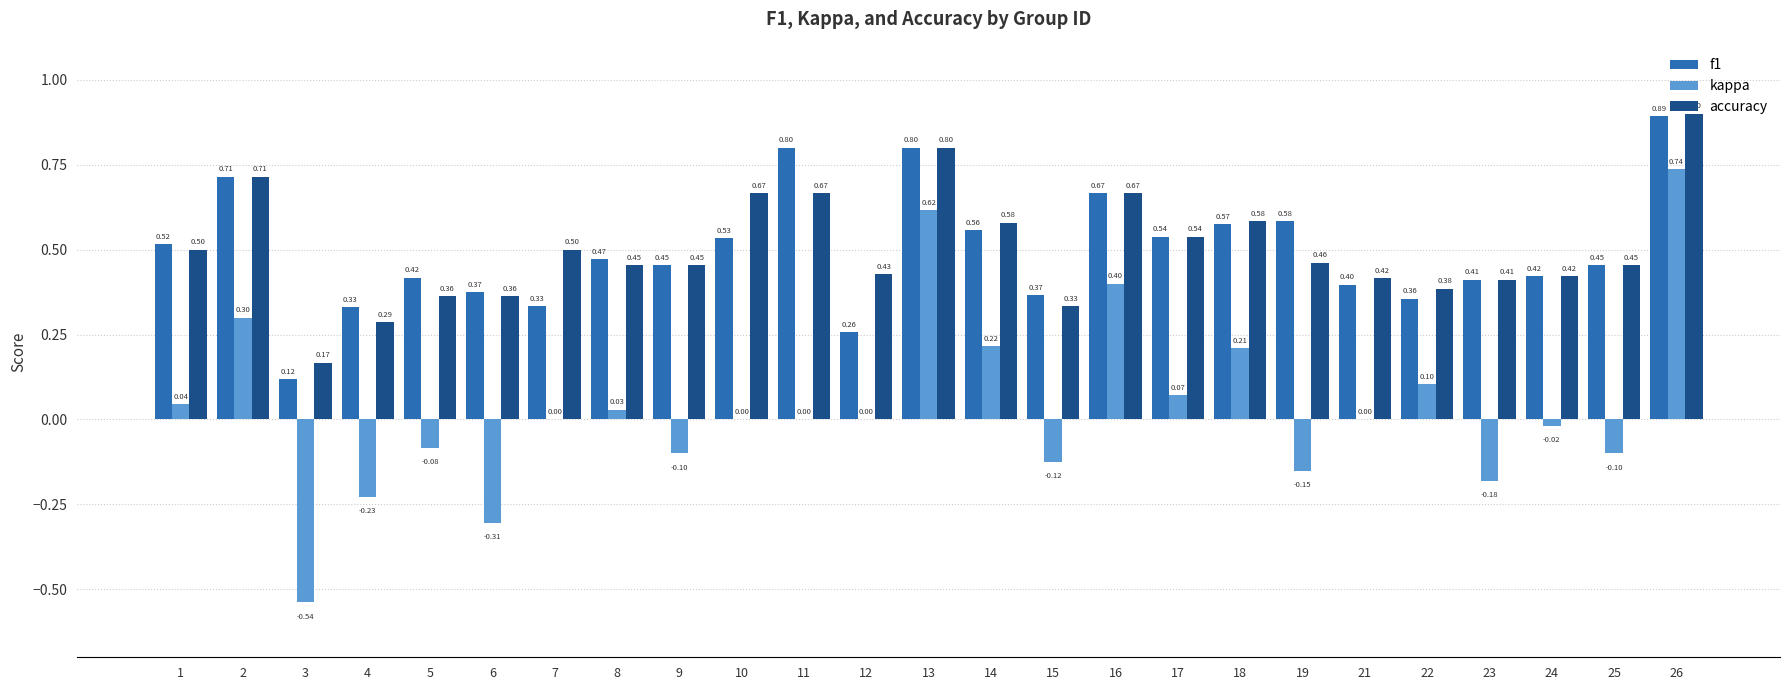

Which category has the highest value across all series?

26